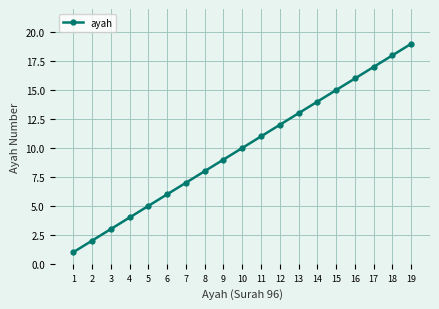

The value at 14 is 20. True or false?

False